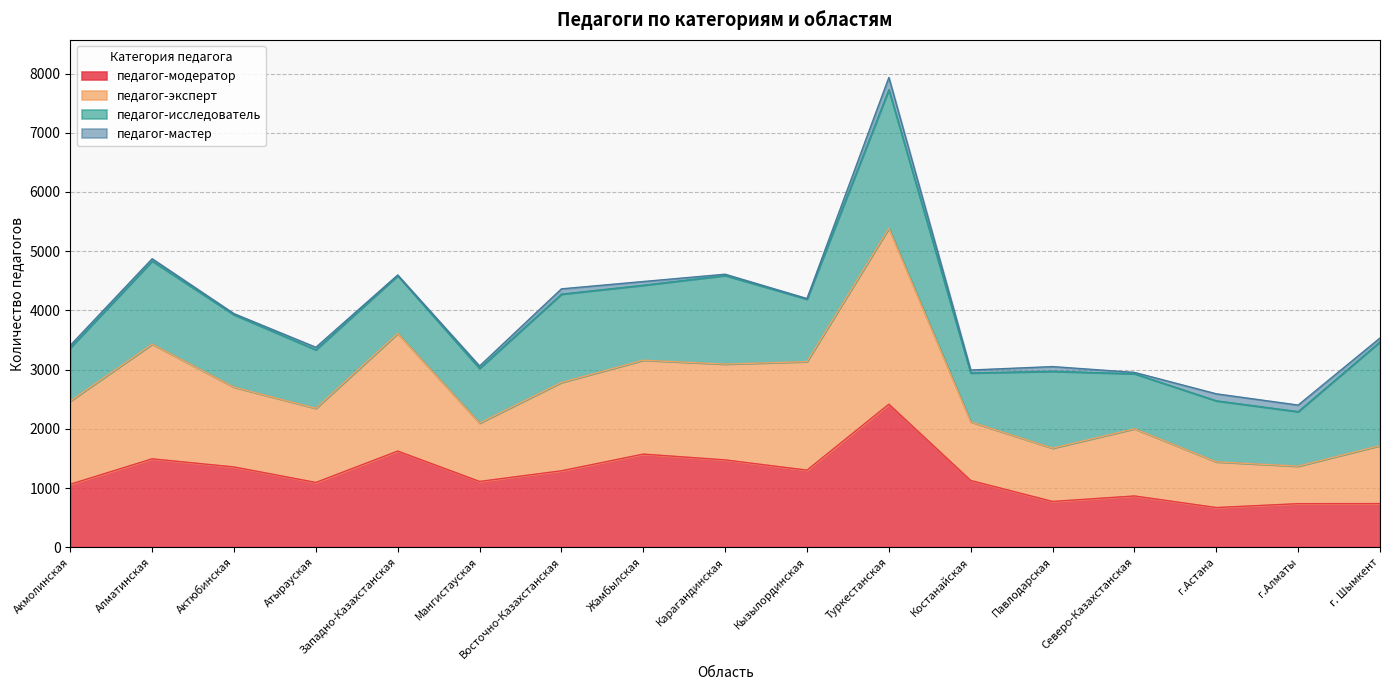

Where does the педагог-модератор series first go above 1127?

Алматинская